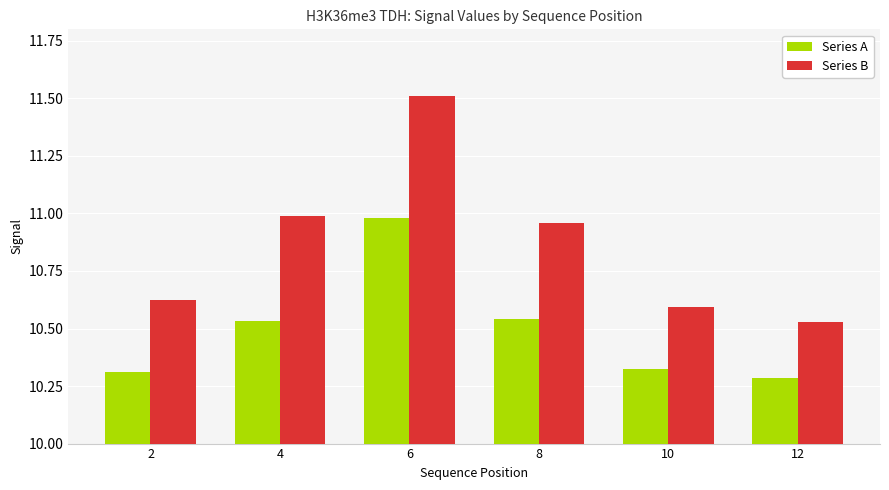

What is the difference between the maximum and second lowest values in the Series B series?

0.9